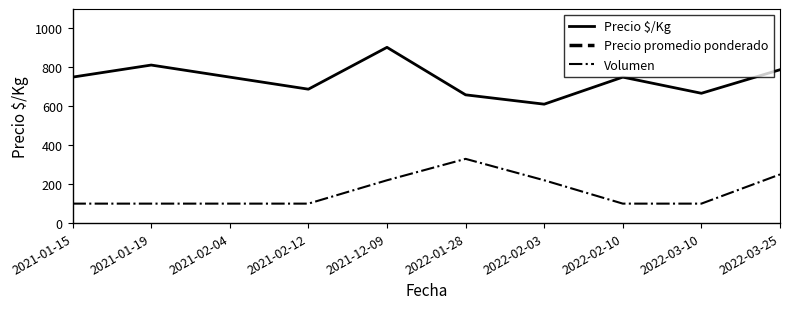

Reading left to right, extract all data points from this chart.

Precio $/Kg: 750	812	750	688	903	659	611	750	667	788
Precio promedio ponderado: 12000	13000	12000	11000	13545	10545	9773	12000	12000	12600
Volumen: 100	100	100	100	220	330	220	100	100	250